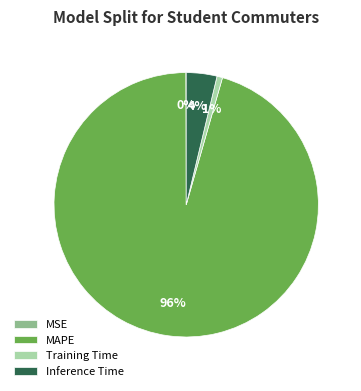

Combined, do MAPE and Inference Time account for over 50%?

Yes